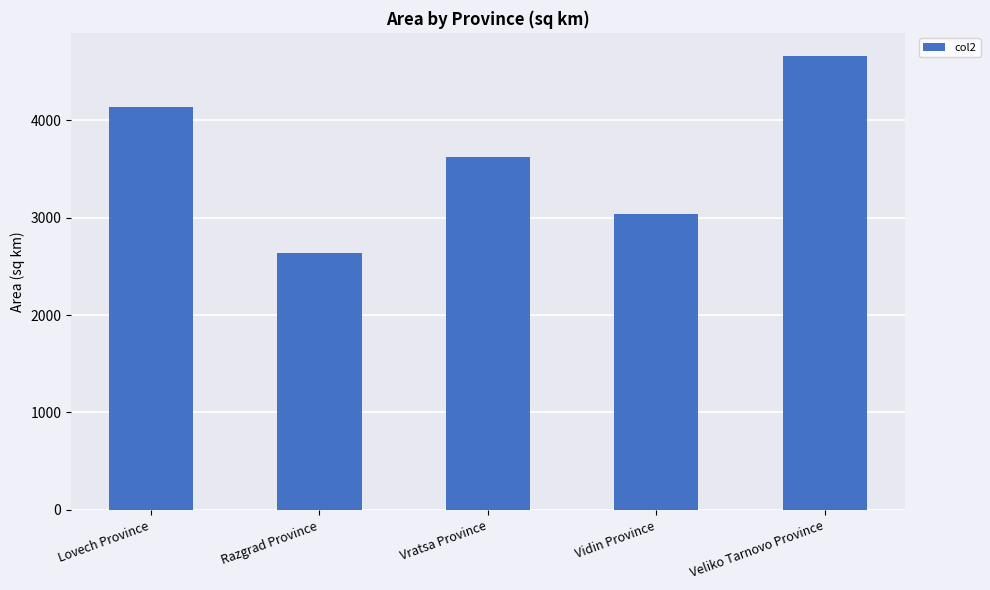

Which has a higher value, Vidin Province or Lovech Province?

Lovech Province